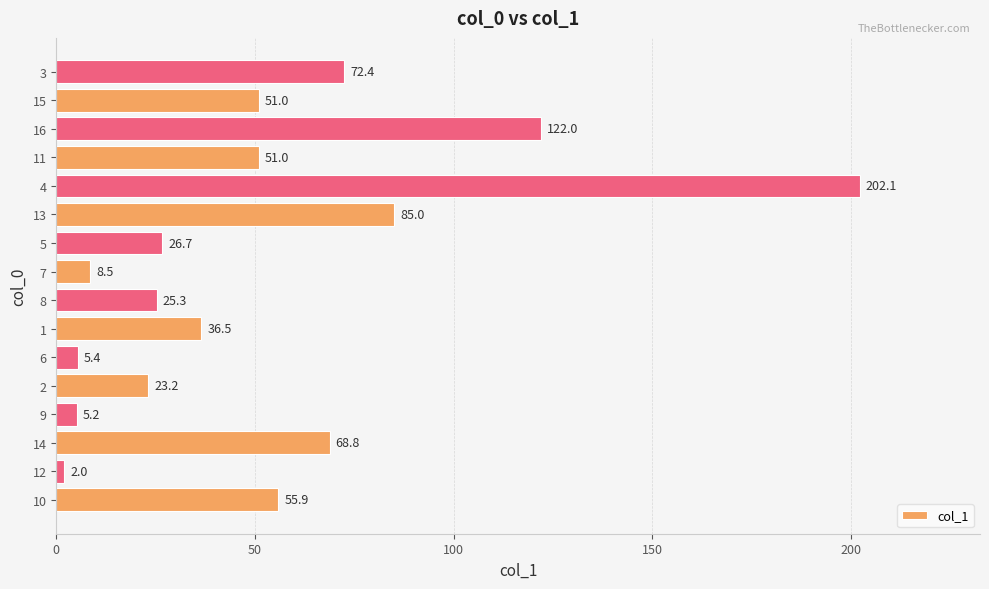

How many data points are less than 51?

8